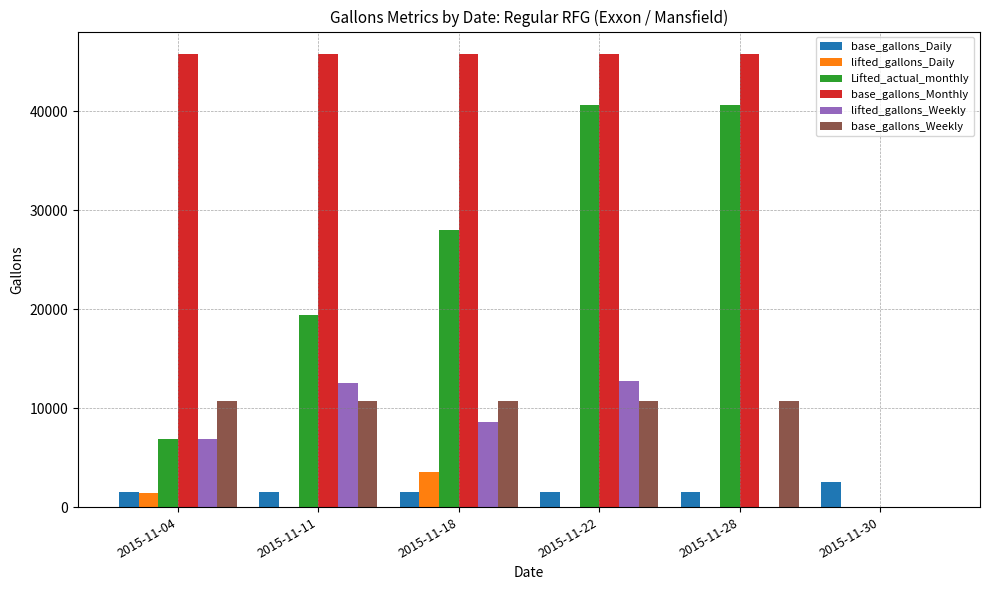

The value of Lifted_actual_monthly at 2015-11-11 is 27995. True or false?

False